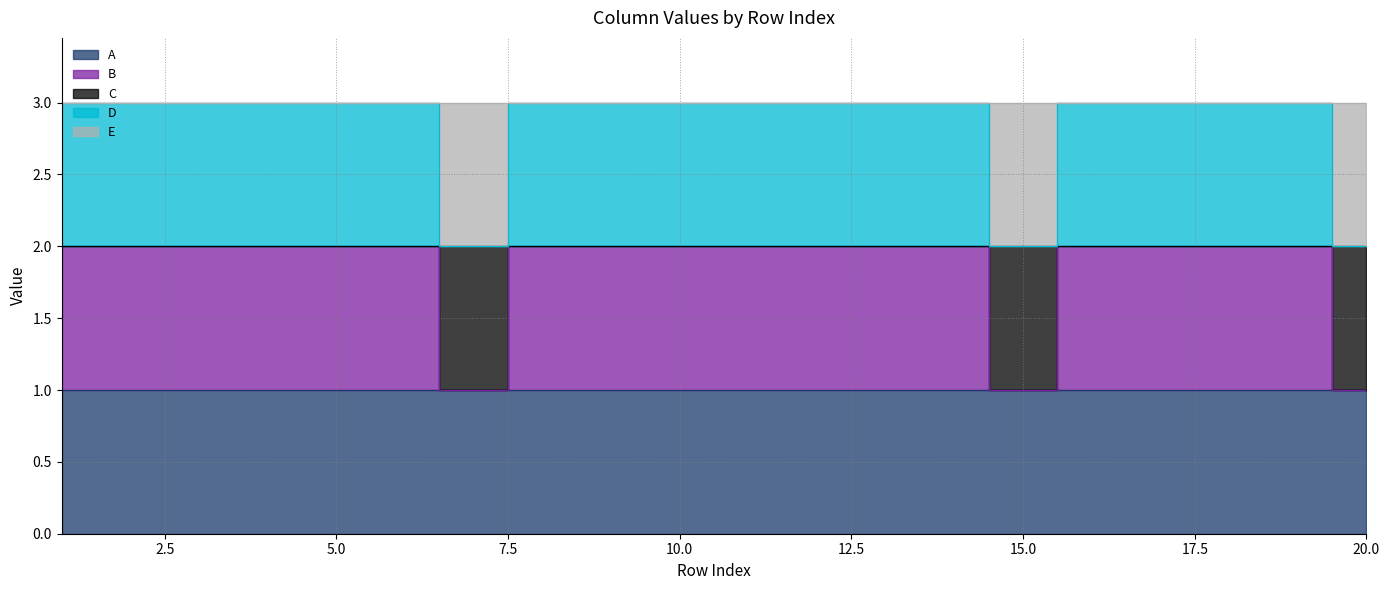

Count the number of data series in this chart.

5